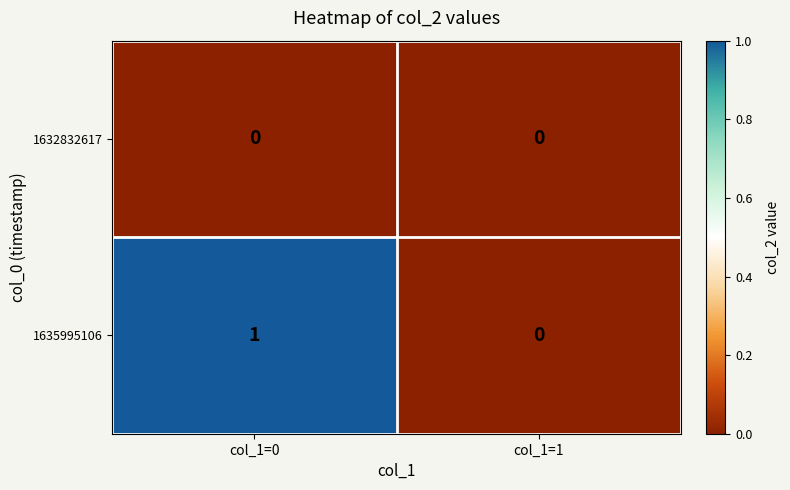

Reading left to right, what are all the values shown in this chart?

1632832617: col_1=0=0	col_1=1=0
1635995106: col_1=0=1	col_1=1=0